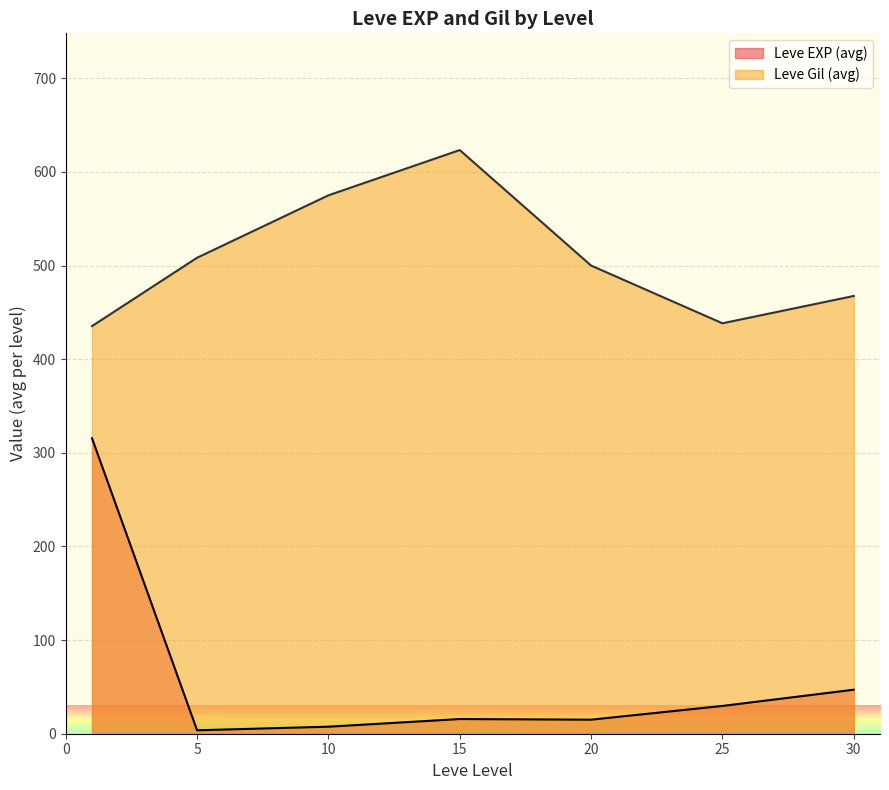

What is the highest value of the Leve Gil (avg) series?

623.3